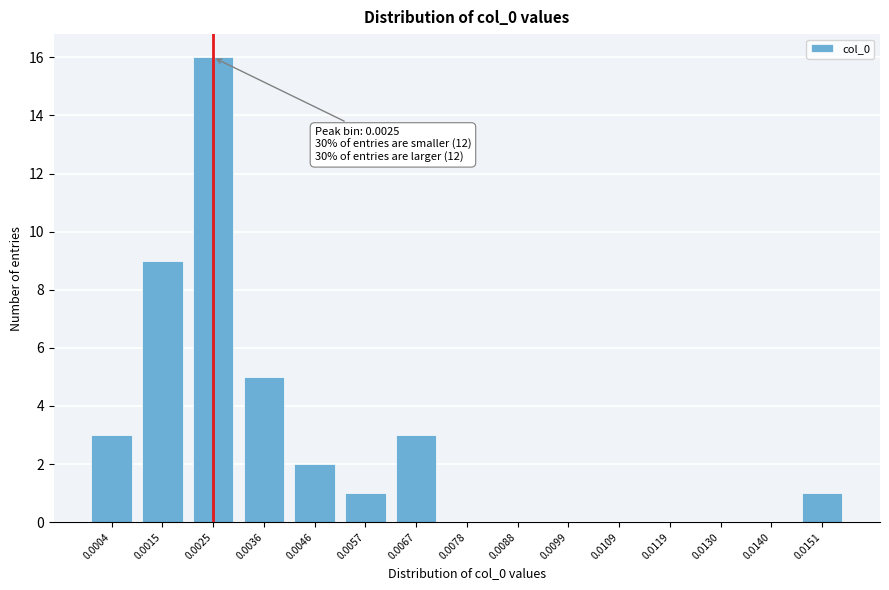

Reading right to left, what are all the values shown in this chart?

0.0151=1	0.0140=0	0.0130=0	0.0119=0	0.0109=0	0.0099=0	0.0088=0	0.0078=0	0.0067=3	0.0057=1	0.0046=2	0.0036=5	0.0025=16	0.0015=9	0.0004=3